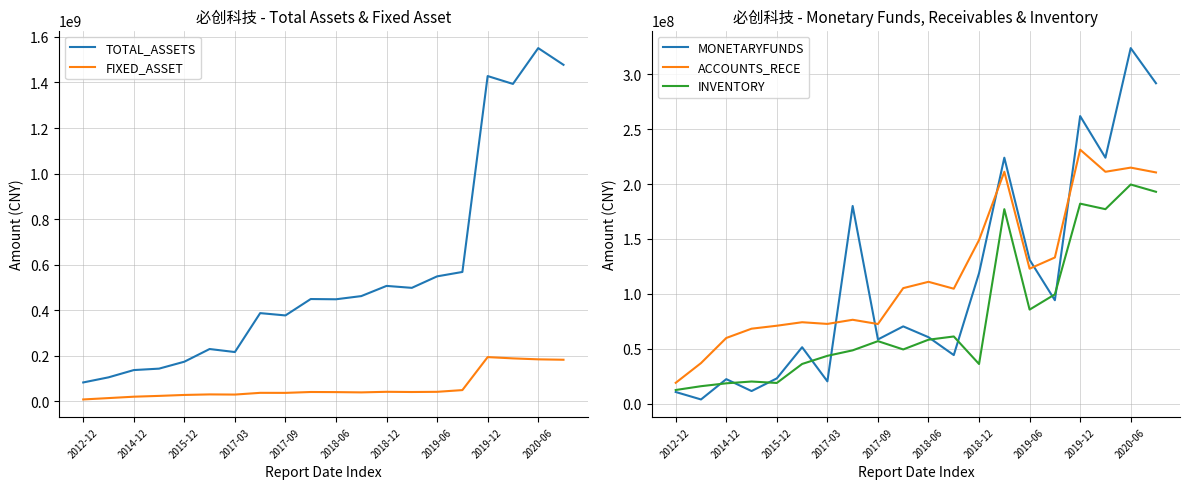

What is the sum of all MONETARYFUNDS values?

2226208447.3